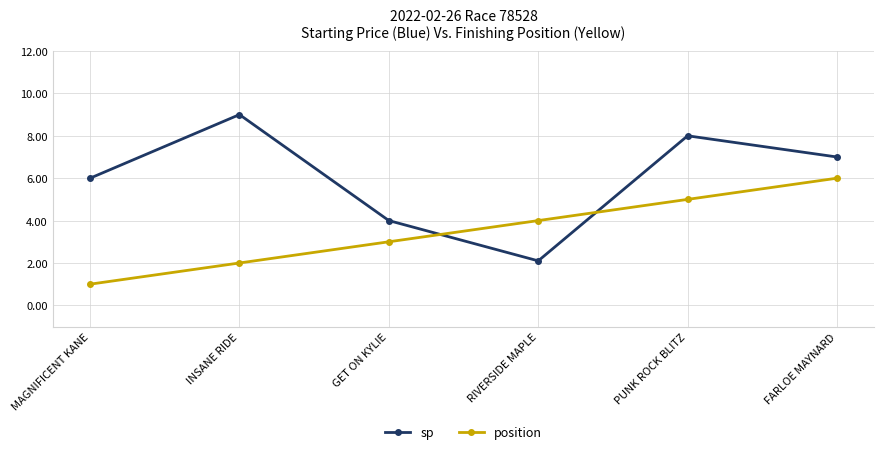

The value of sp at PUNK ROCK BLITZ is 8.0. True or false?

True